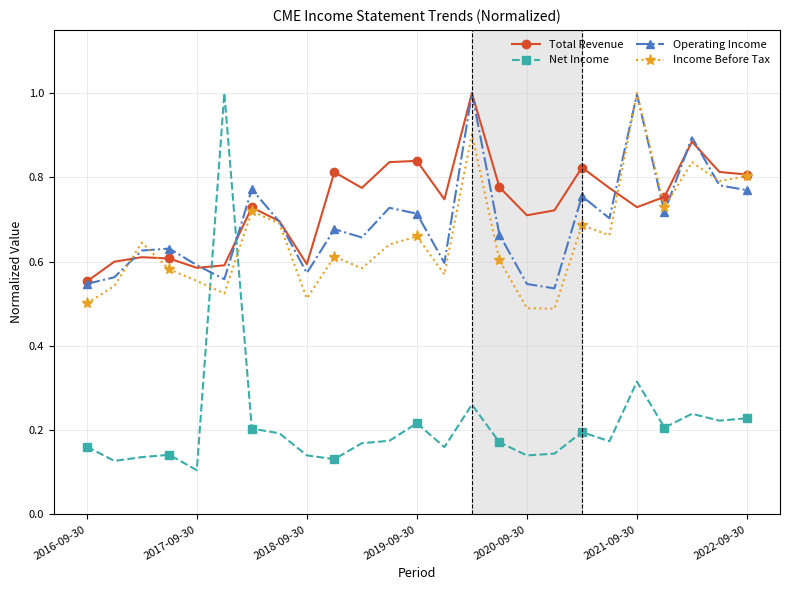

At how many categories does at least one series exceed 0?

25